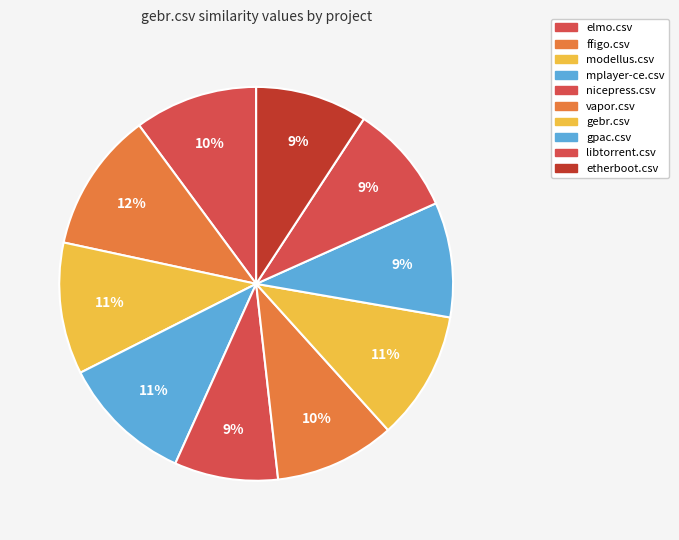

Does any single category account for the majority?

No